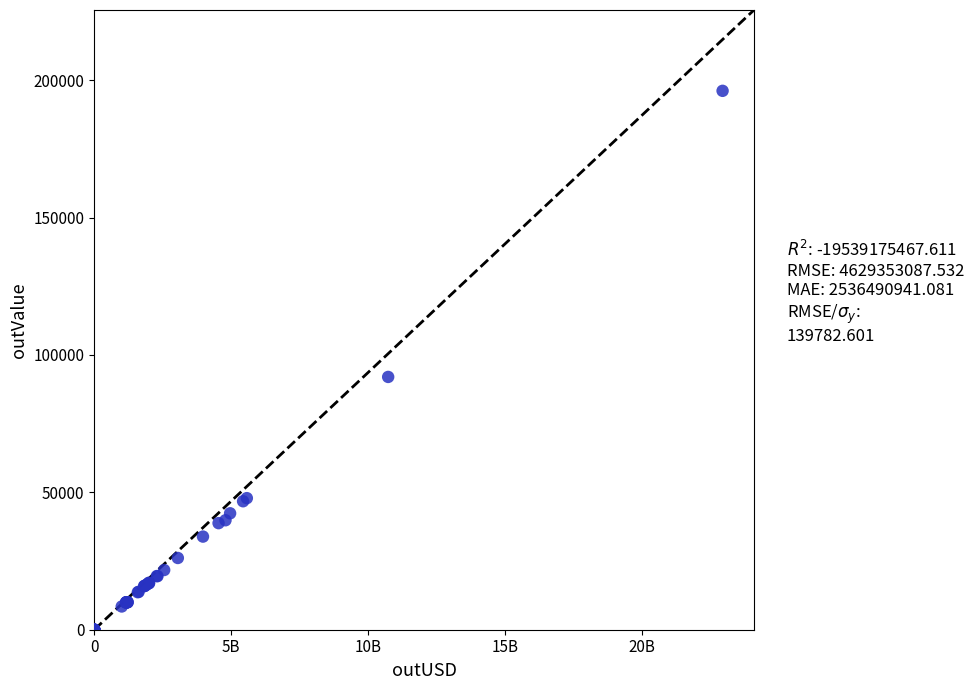

What Y value in the scatter plot is closest to 98059?

91998.4